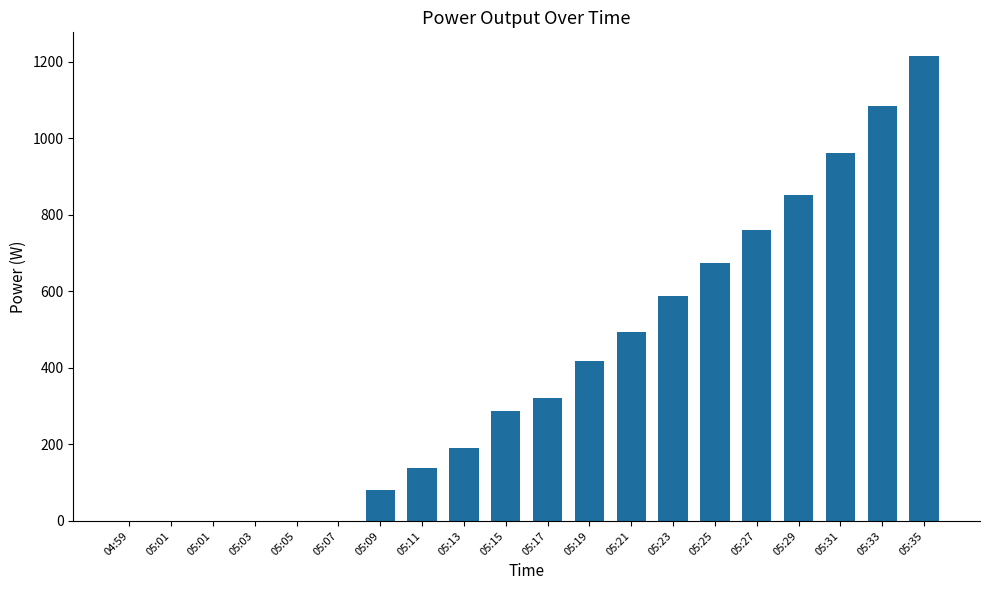

Reading left to right, list all the values displayed in this chart.

0	0	0	0	0	0	82	138	191	288	322	417	493	587	674	759	851	962	1083	1216